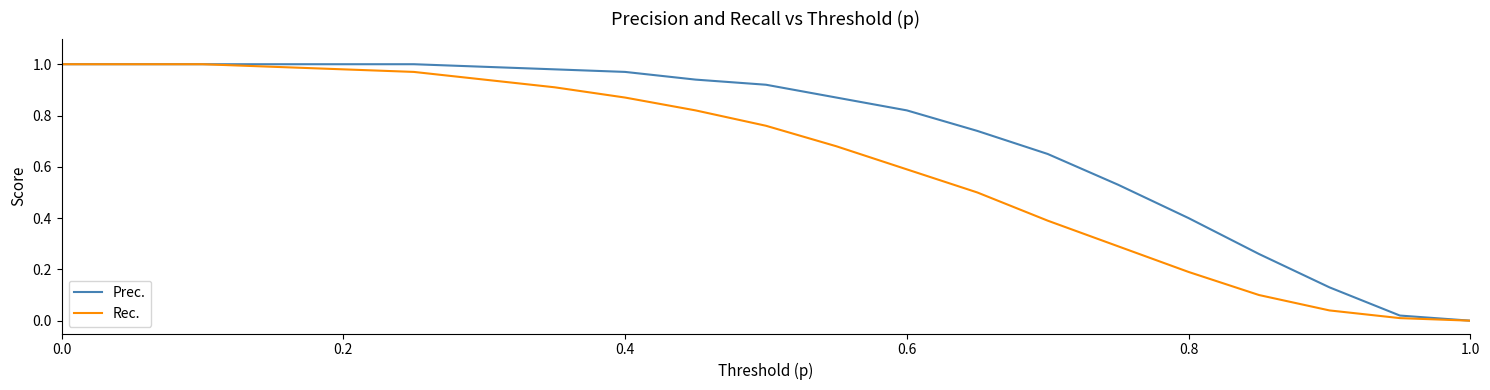

What is the sum of all Prec. values?

15.2